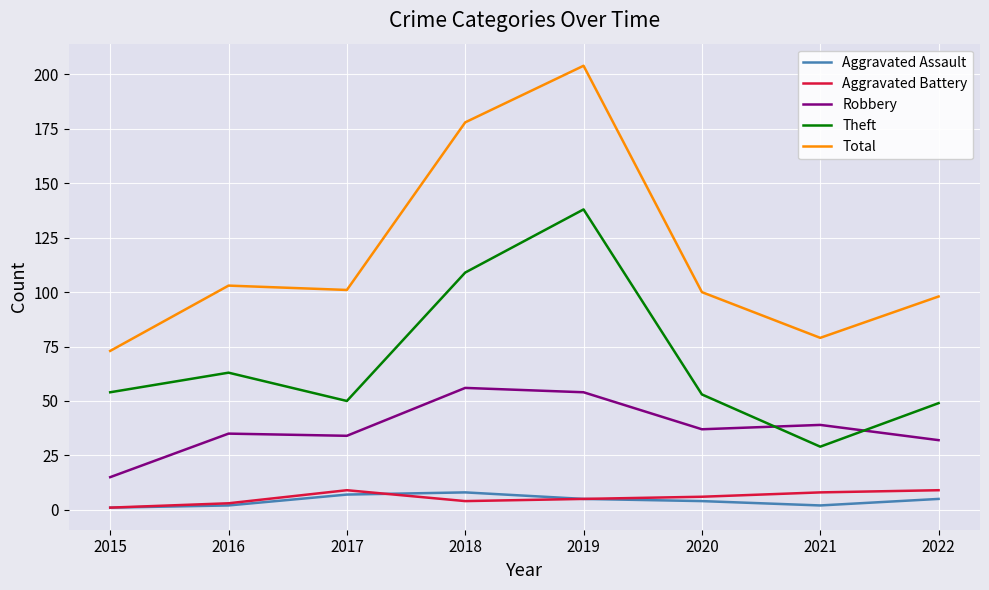

What is the average value of the Aggravated Assault series?

4